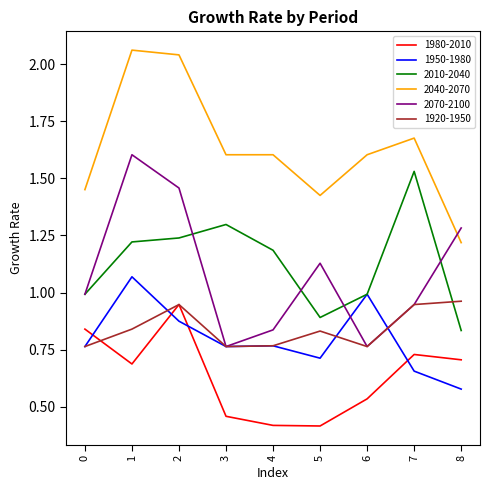

Between 6 and 7, which series saw the biggest shift?

2010-2040